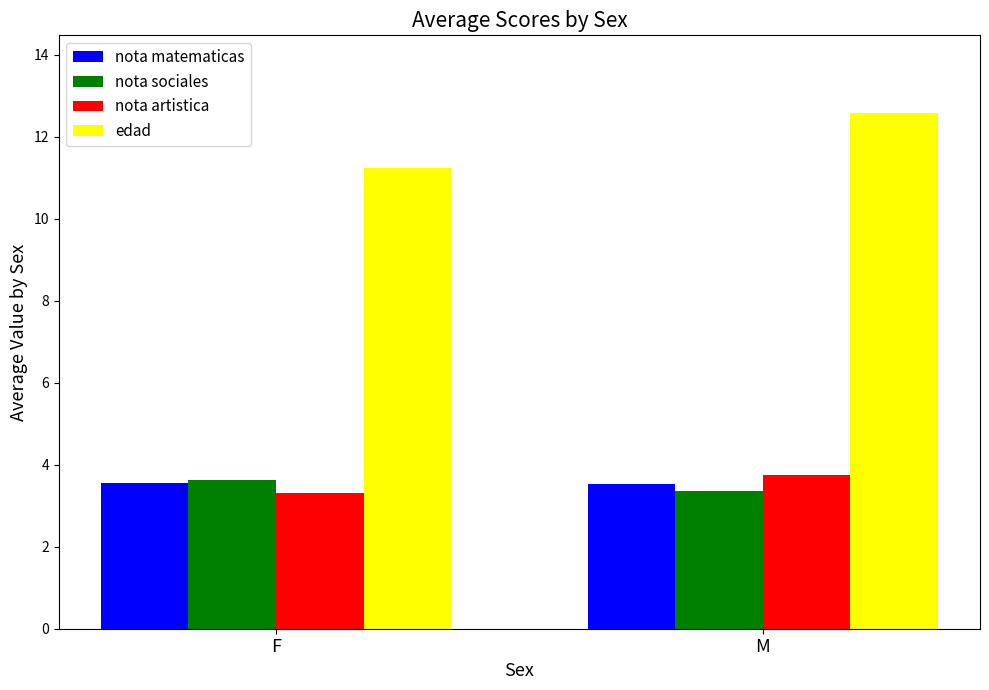

What is the label of the 1st bar from the right?

M